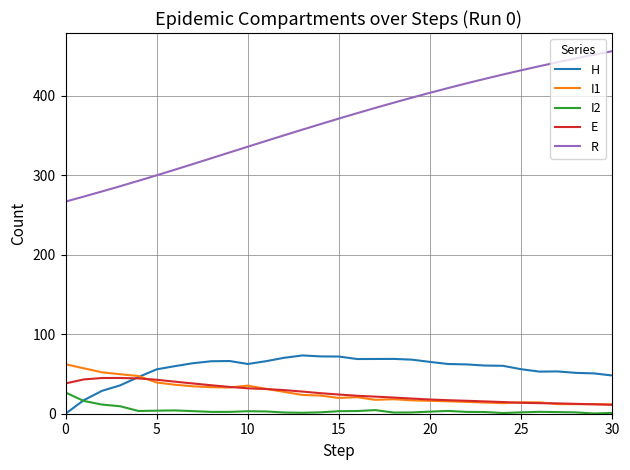

Which series has the widest spread of values?

R